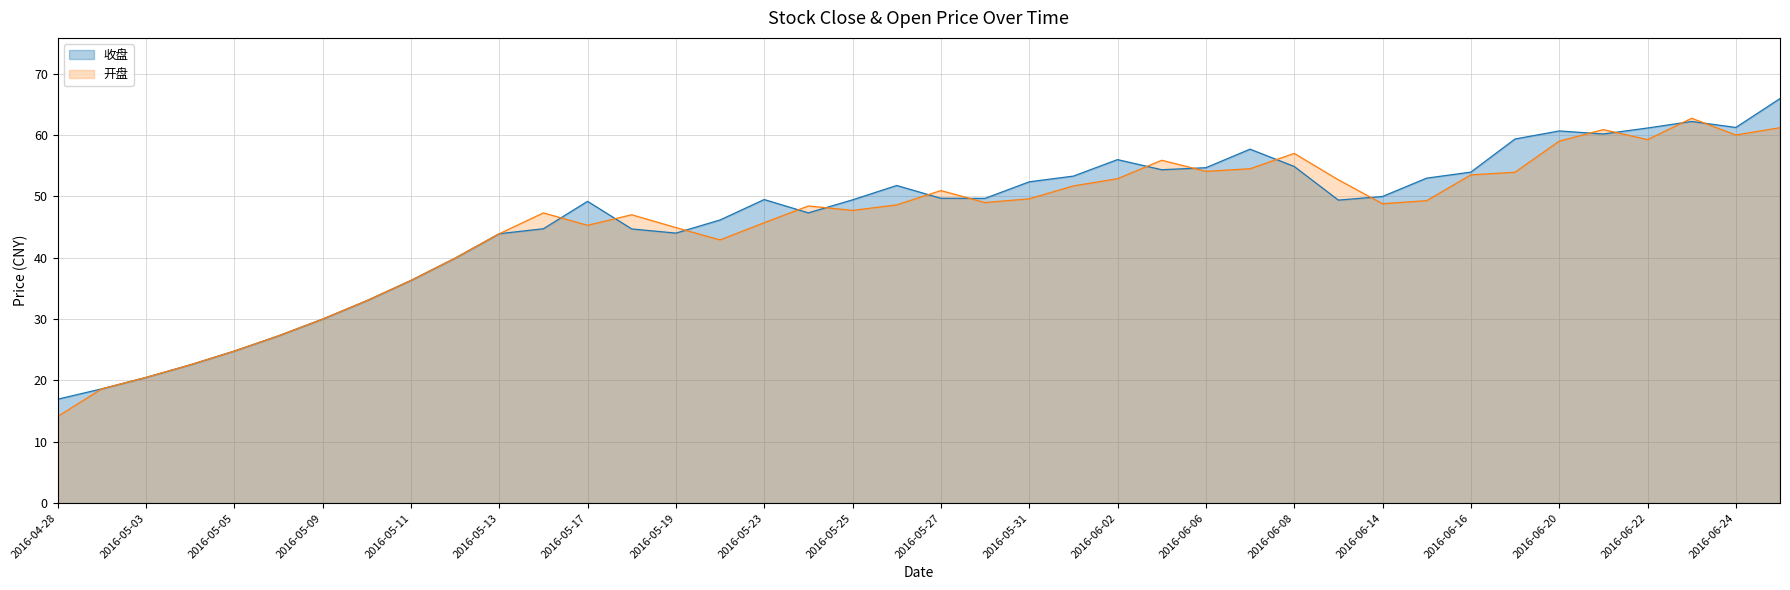

Rank the series by their maximum value, from lowest to highest.

开盘, 收盘